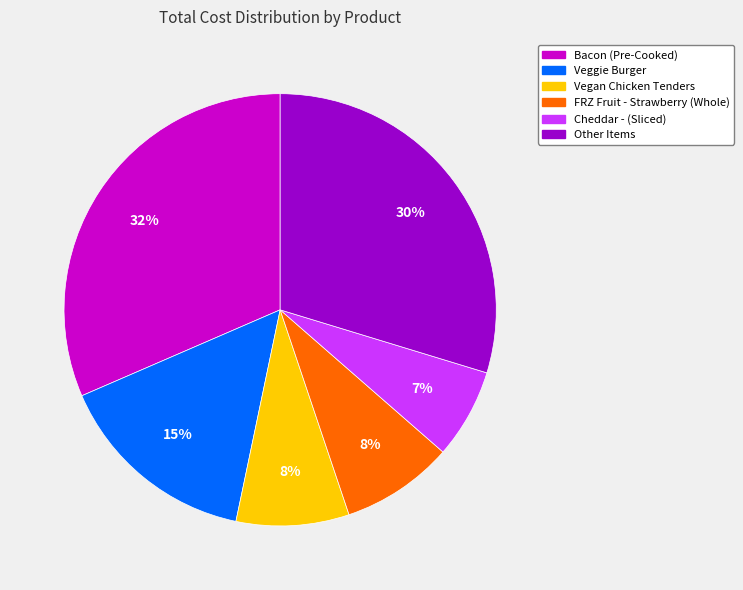

Is there any slice that represents more than half of the pie?

No